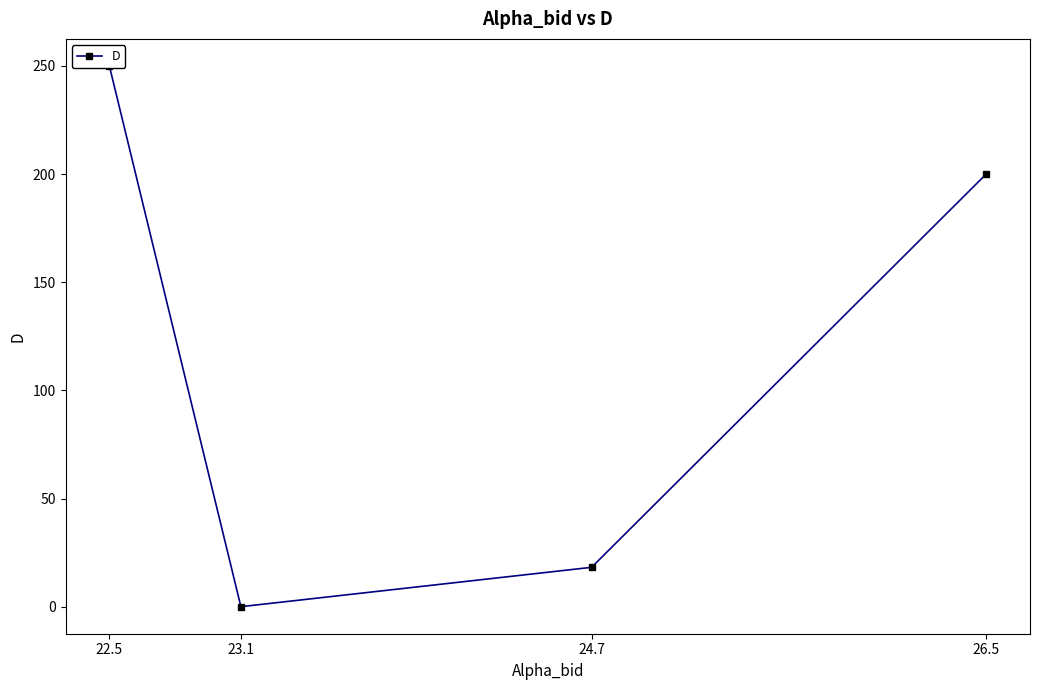

What is the change in value from 26.5 to 22.5?

+50.0